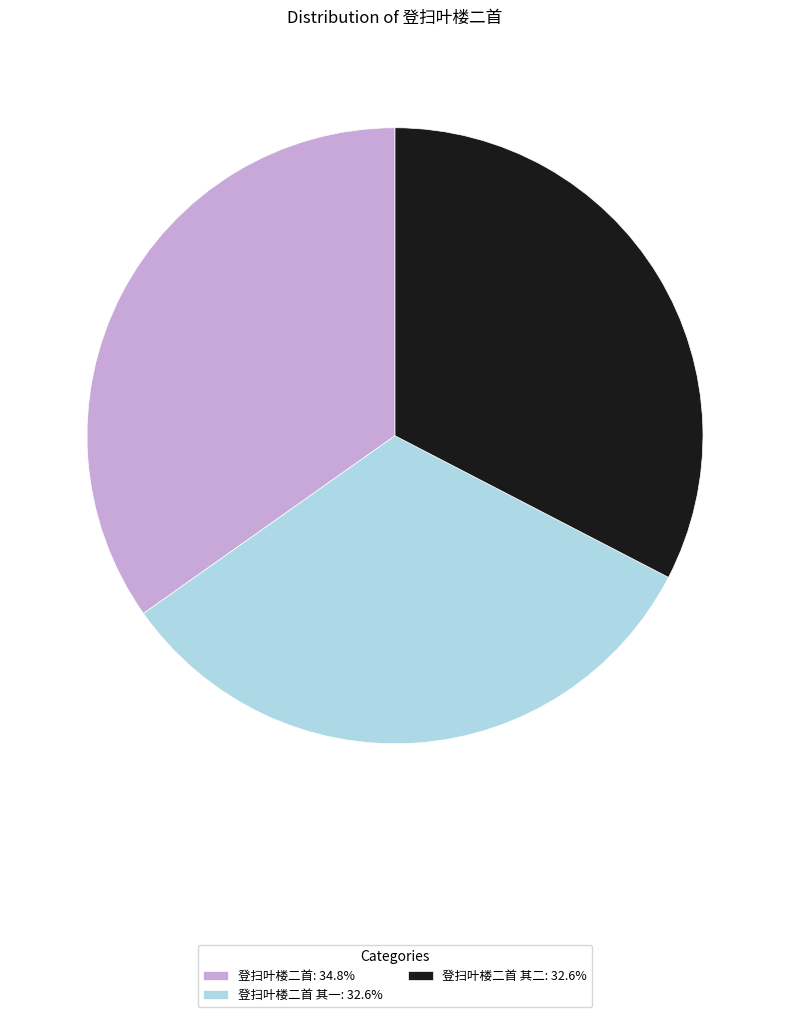

Approximately how many times larger is the value at 登扫叶楼二首 其二: 32.6% compared to 登扫叶楼二首 其一: 32.6%?

1.0